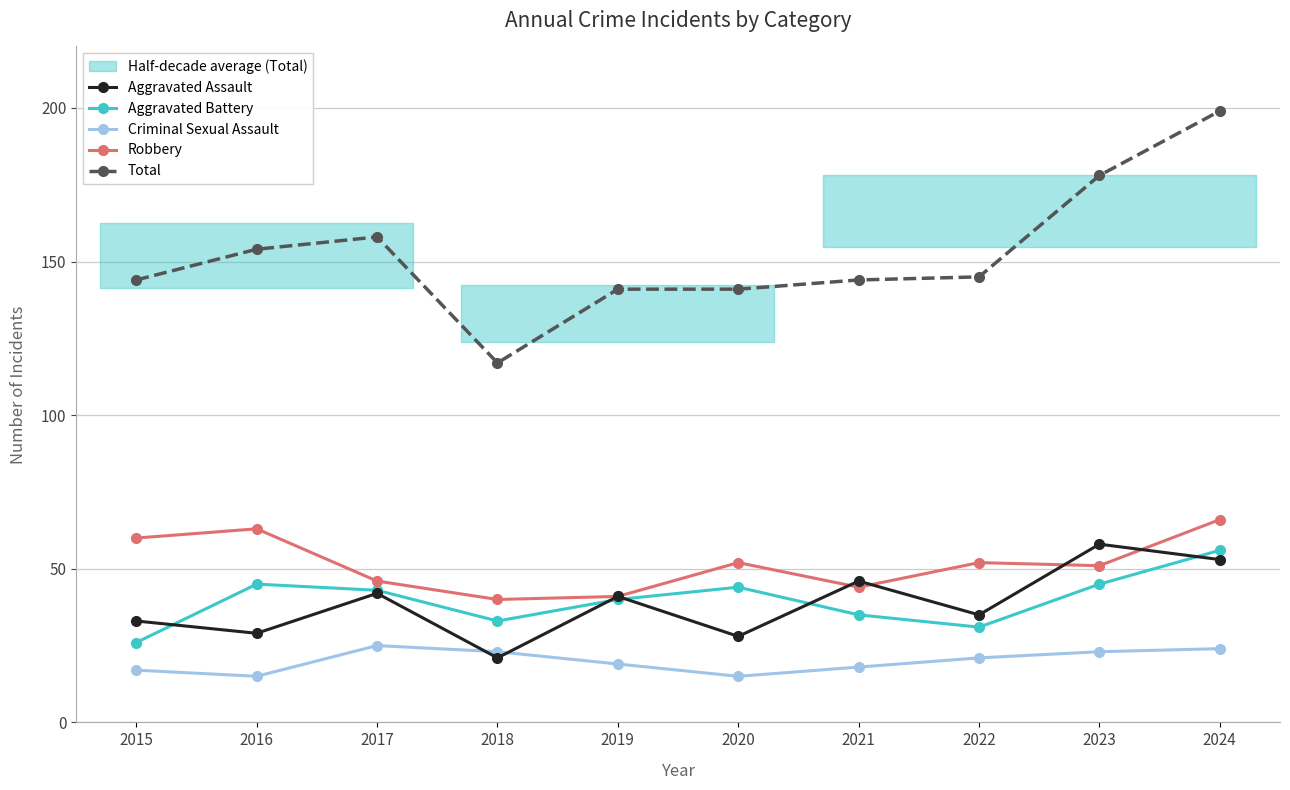

At which category is the sum across all series the highest?

2024